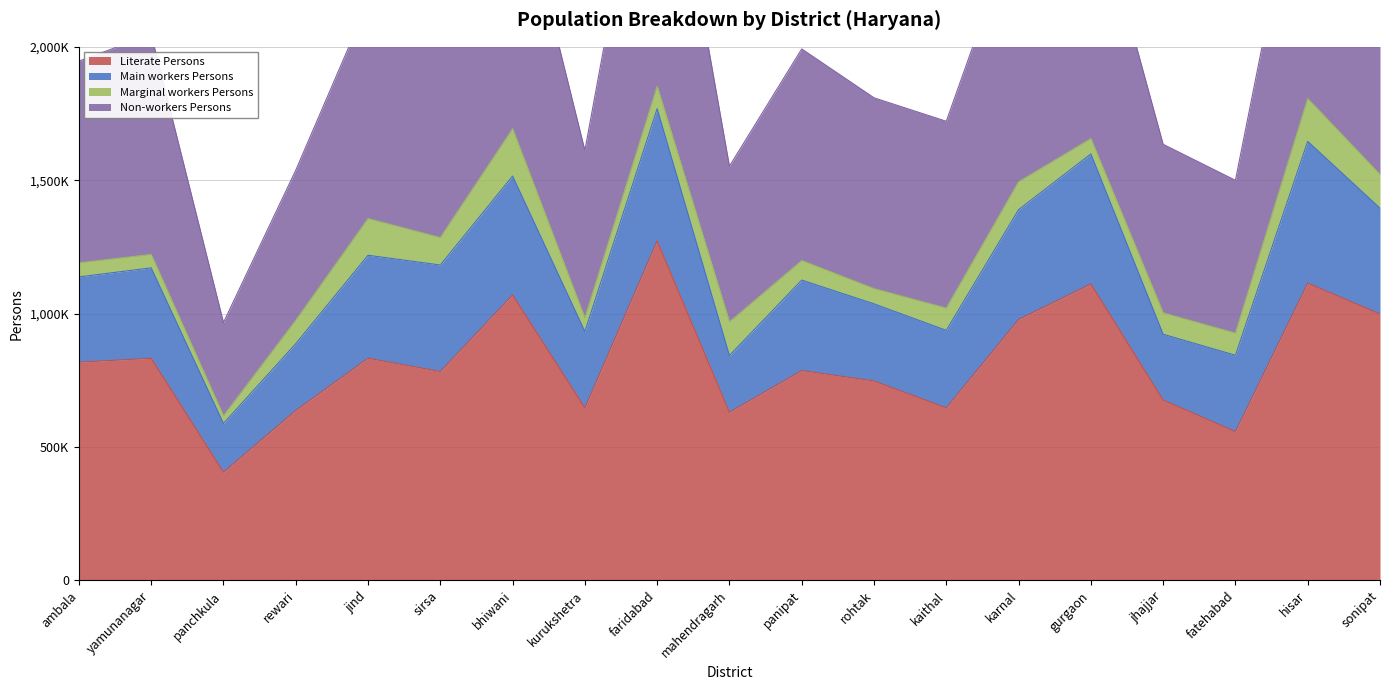

Between yamunanagar and kurukshetra, which series saw the biggest shift?

Non-workers Persons